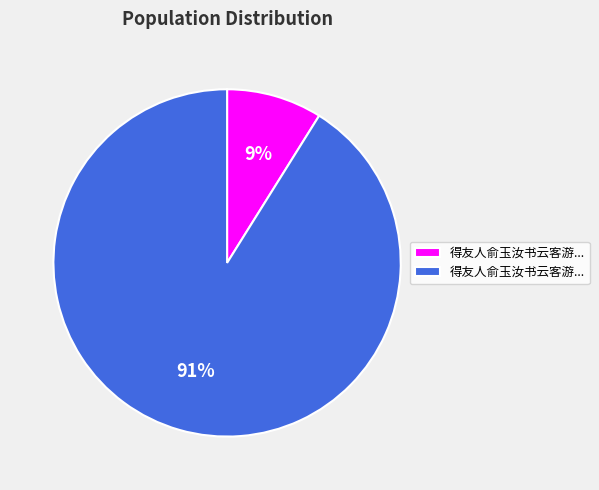

To the nearest percent, what is the average slice percentage?

50%